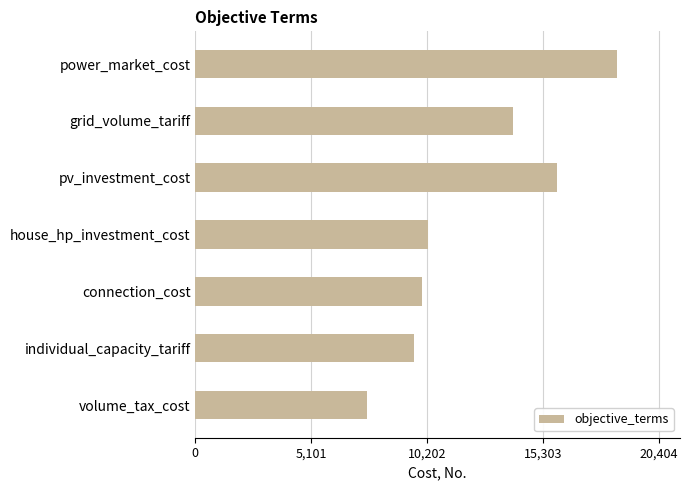

True or false: the data shows 15464.2 at connection_cost.

False